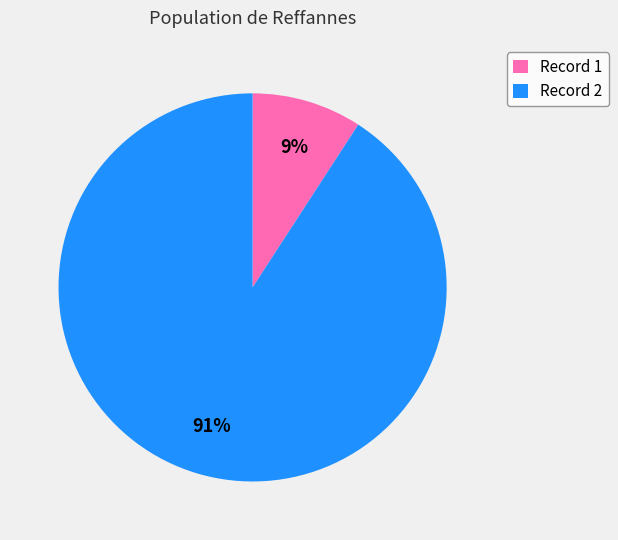

To the nearest percent, what portion does Record 2 represent?

91%